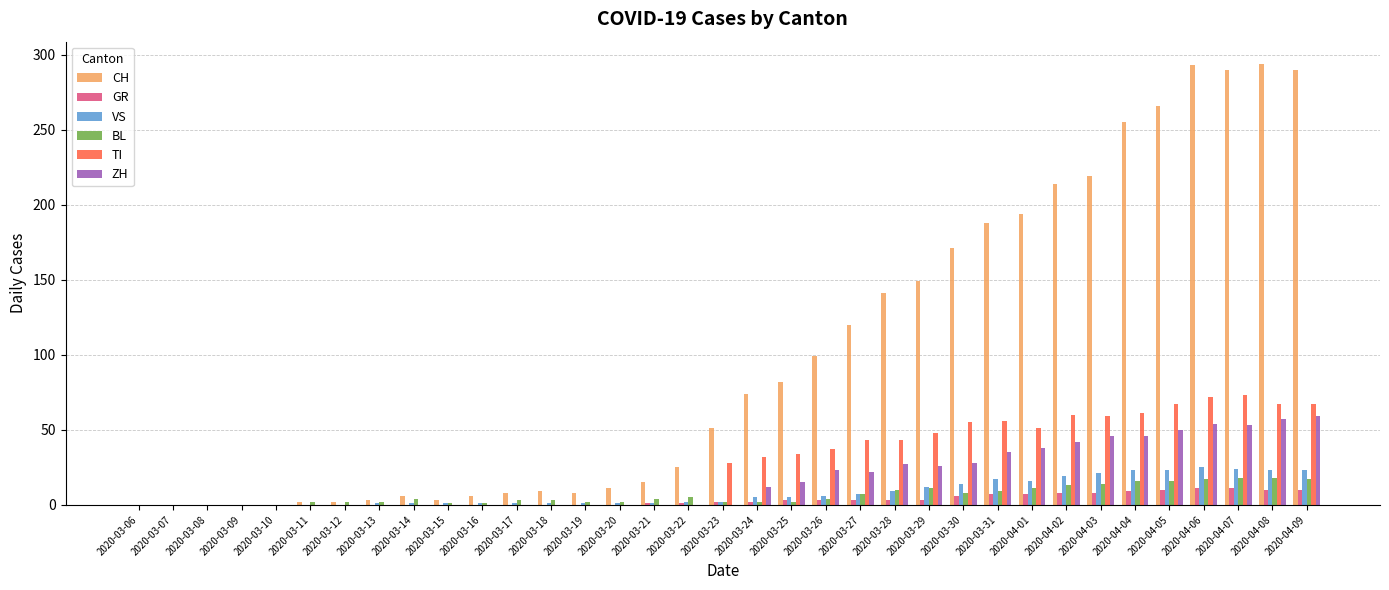

What is the sum of all VS values?

285